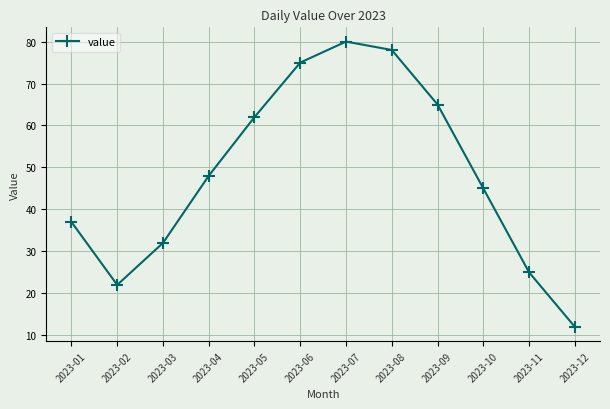

What is the maximum value shown in the chart?

80